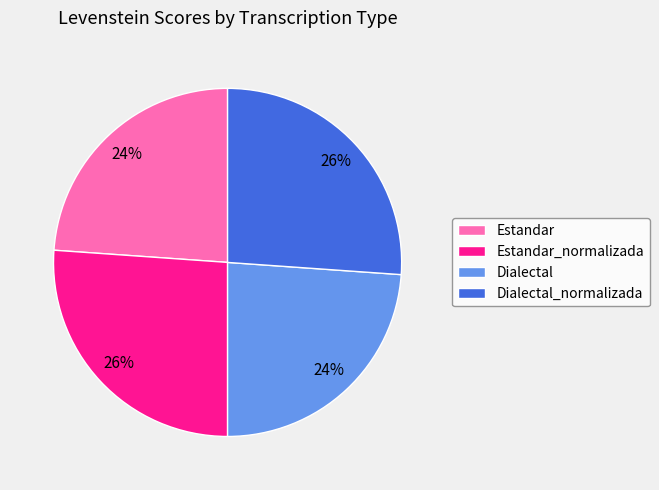

To the nearest percent, what percentage of the pie is Dialectal_normalizada?

26%